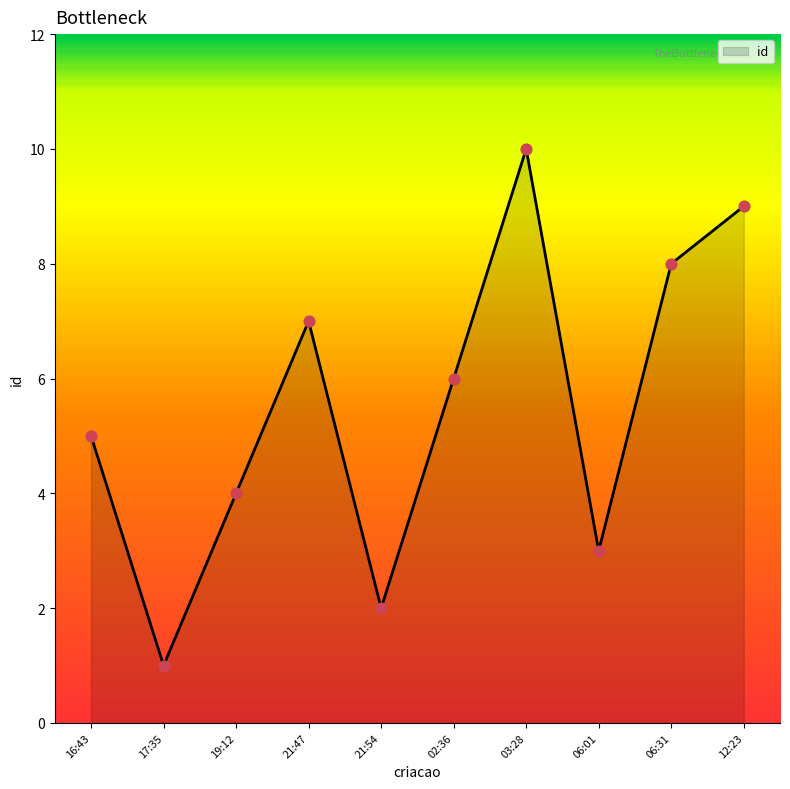

Which has a higher value, 03:28 or 19:12?

03:28